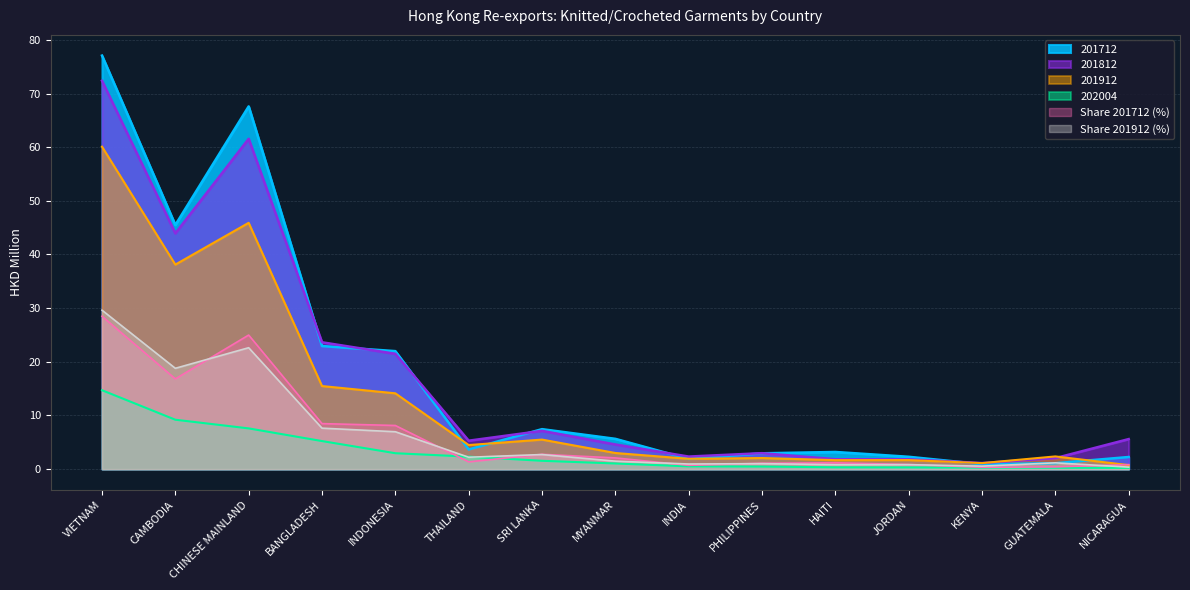

The 201912 series shows 2.3 at THAILAND. True or false?

False